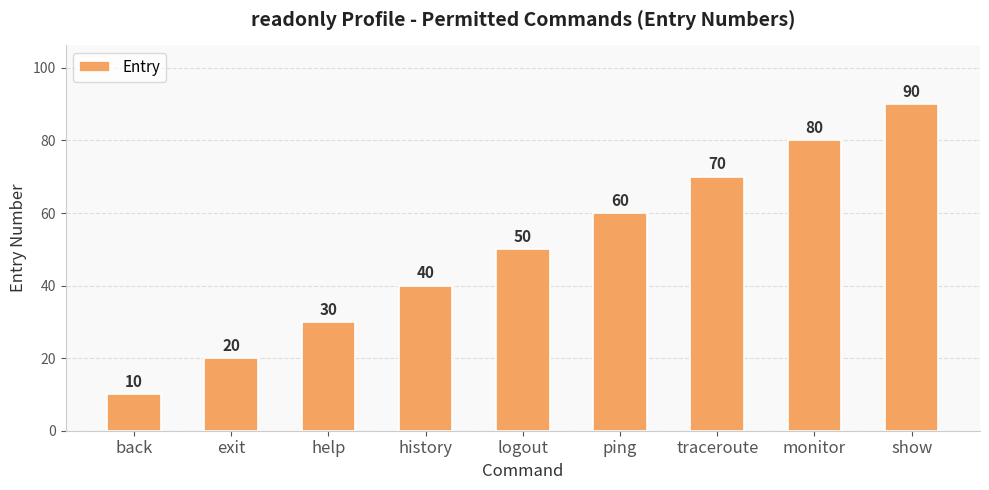

What is the average value?

50